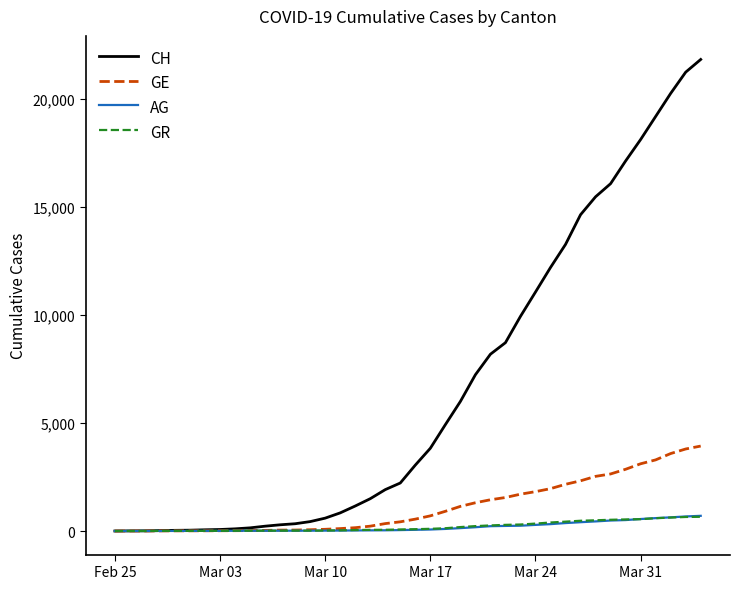

What is the highest value of the GR series?

657